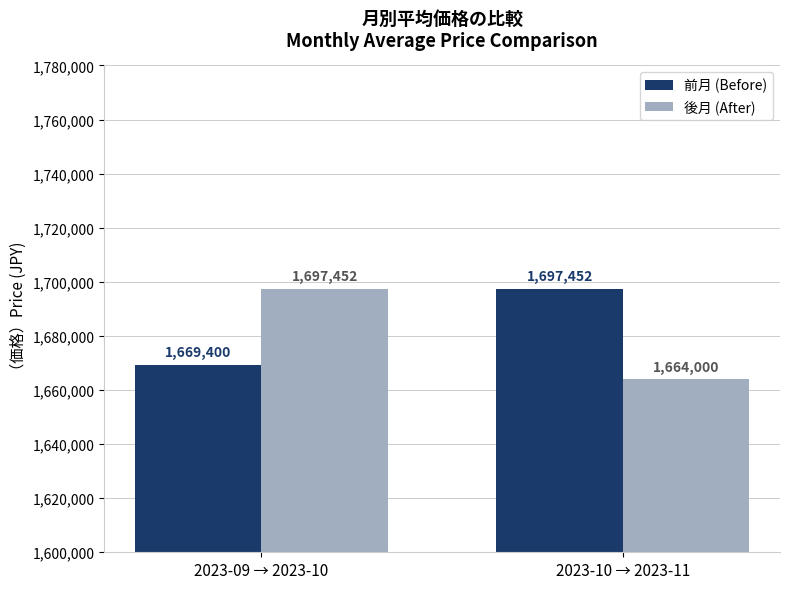

What is the value of the 前月 (Before) bar at the 2nd from the left?

1697452